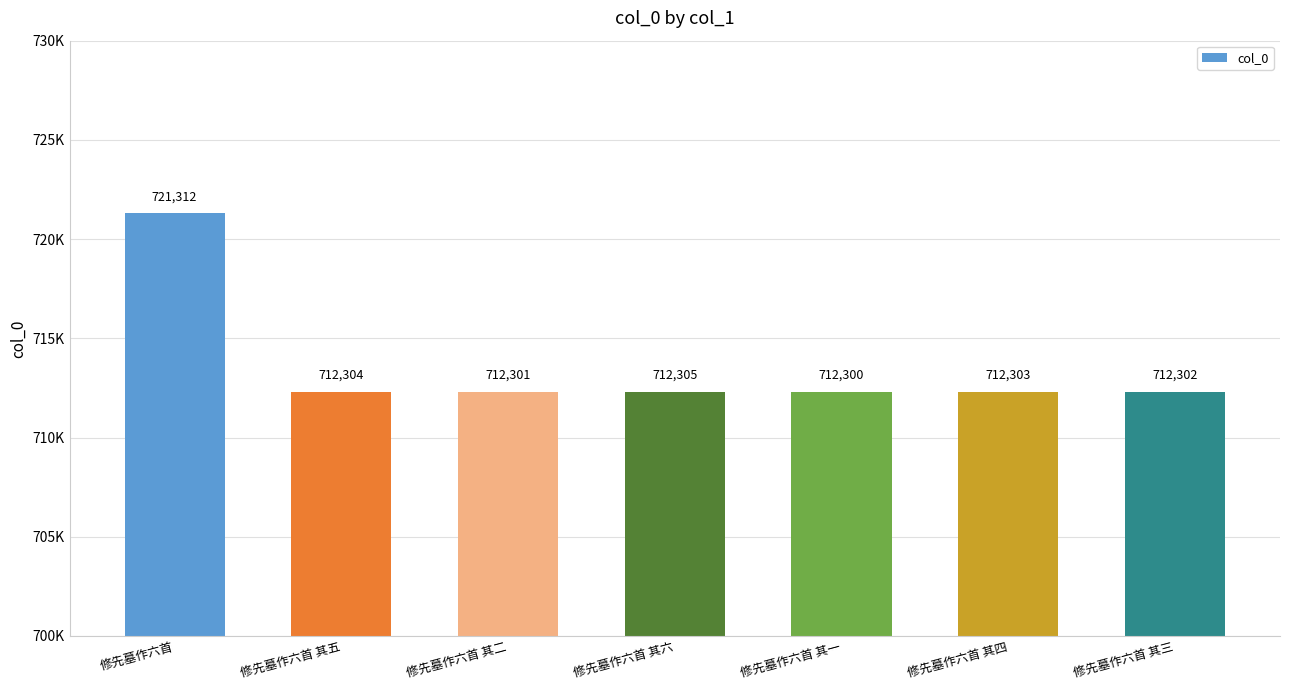

Is it true that the value at 修先墓作六首 其三 is 712302?

True